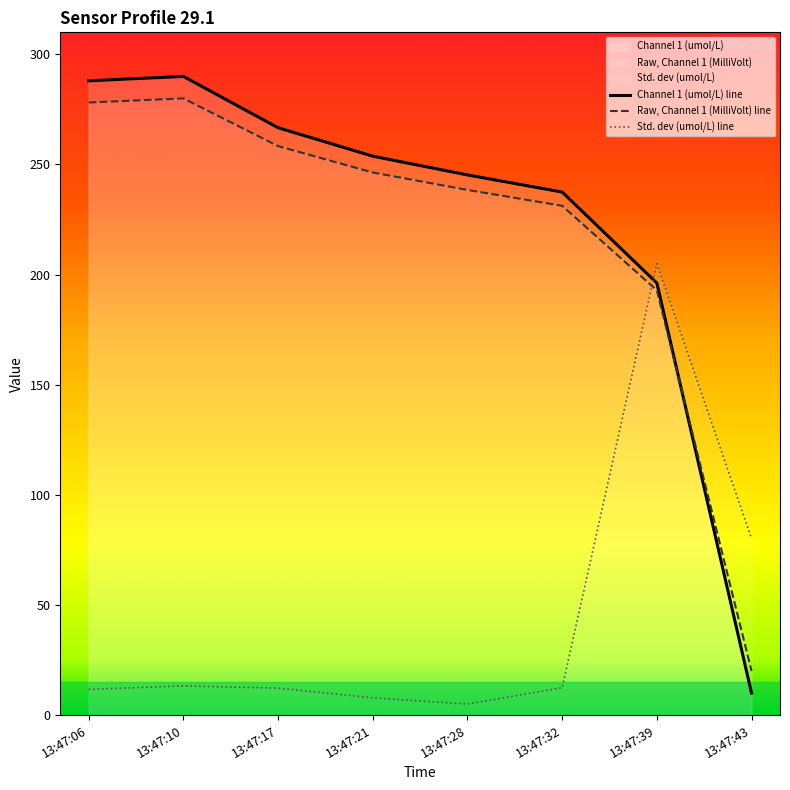

Where is Channel 1 (umol/L) line nearest to the value 150?

13:47:39